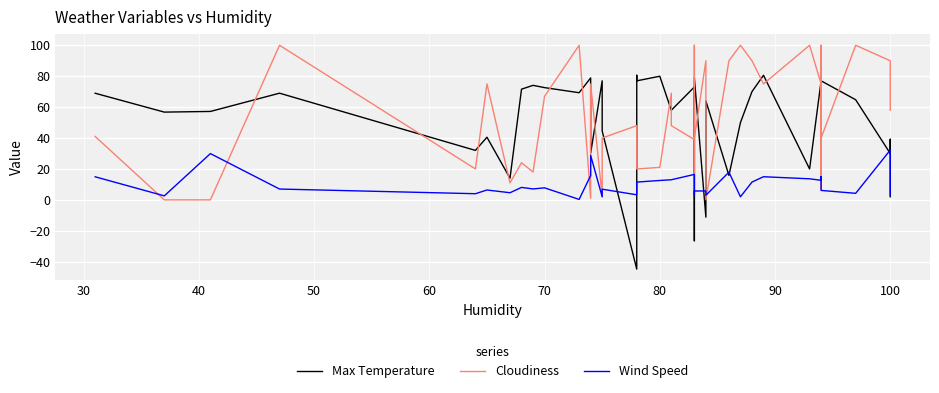

Rank the series by their maximum value, from highest to lowest.

Cloudiness, Max Temperature, Wind Speed